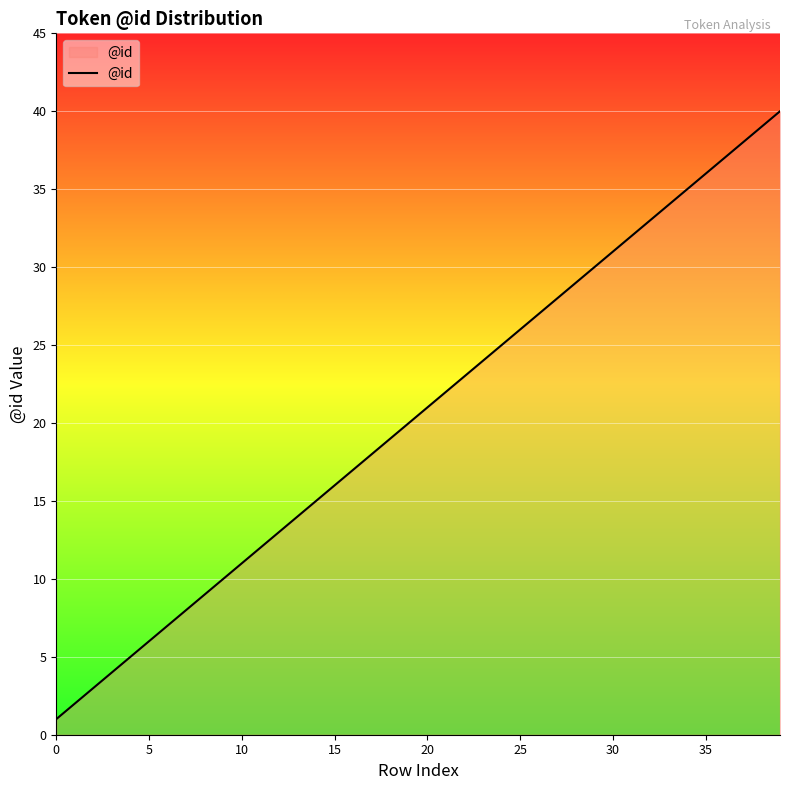

What is the maximum value shown in the chart?

40